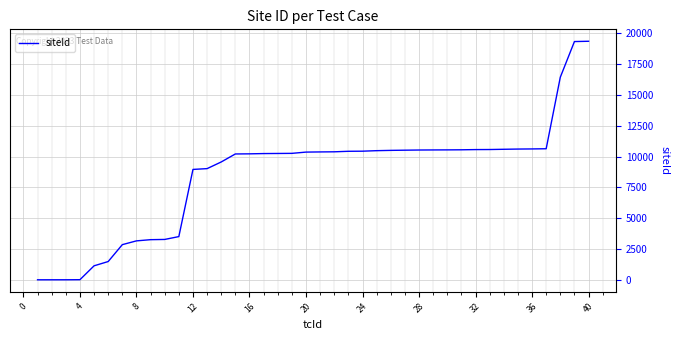

What is the greatest value displayed?

19359